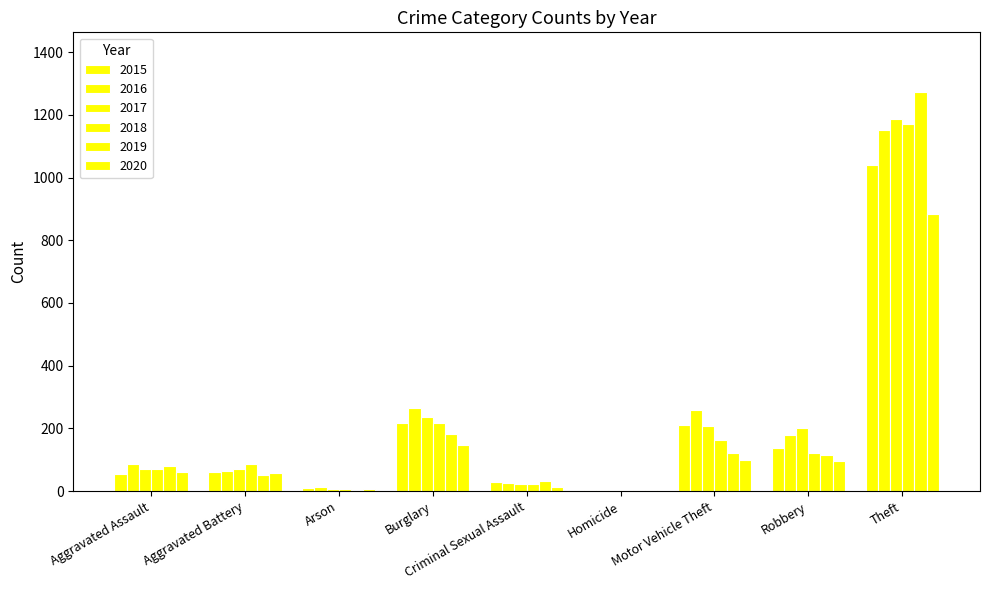

What is the sum of all 2018 values?

1865